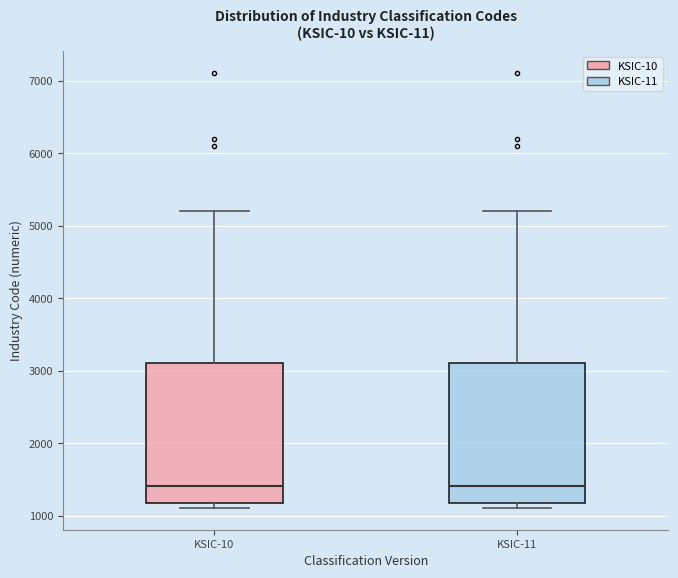

Reading left to right, read every box against the y-axis: the position of its median line, the range the box covers, and the ends of its whiskers. The values are not printed on the chart, so give them approximately, as read against the axis.

KSIC-10: median 1400, box 1200 to 3100, whiskers 1100 to 5200
KSIC-11: median 1400, box 1200 to 3100, whiskers 1100 to 5200